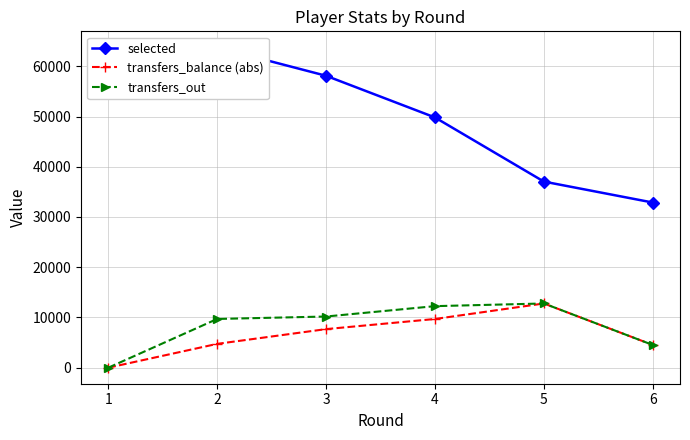

What is the maximum value shown in the chart?

63768